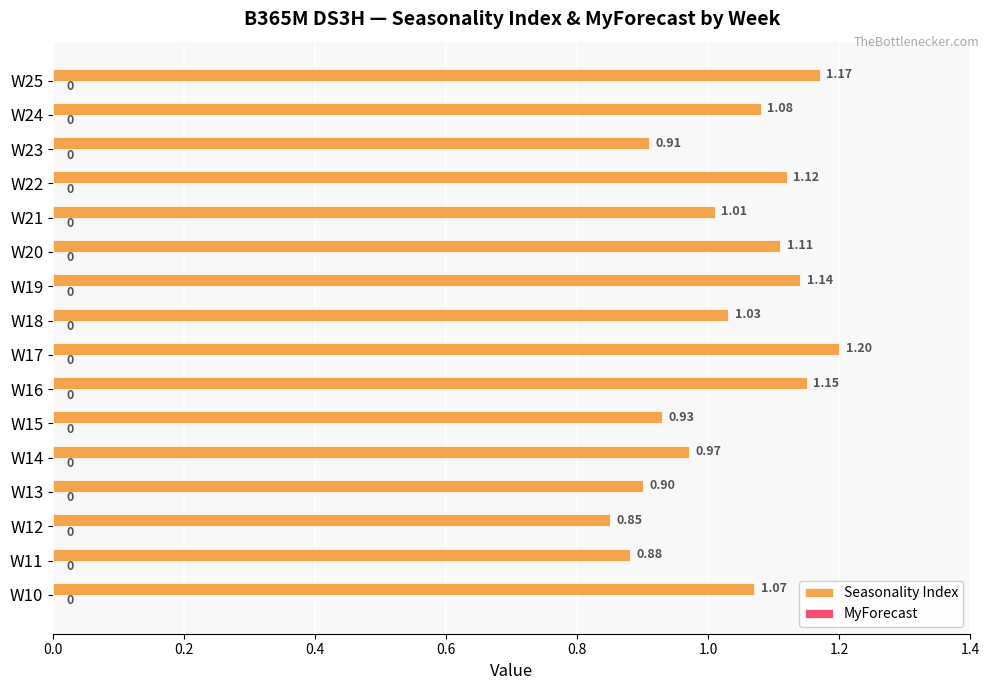

Rank the categories by value from highest to lowest.

W17, W25, W16, W19, W22, W20, W24, W10, W18, W21, W14, W15, W23, W13, W11, W12